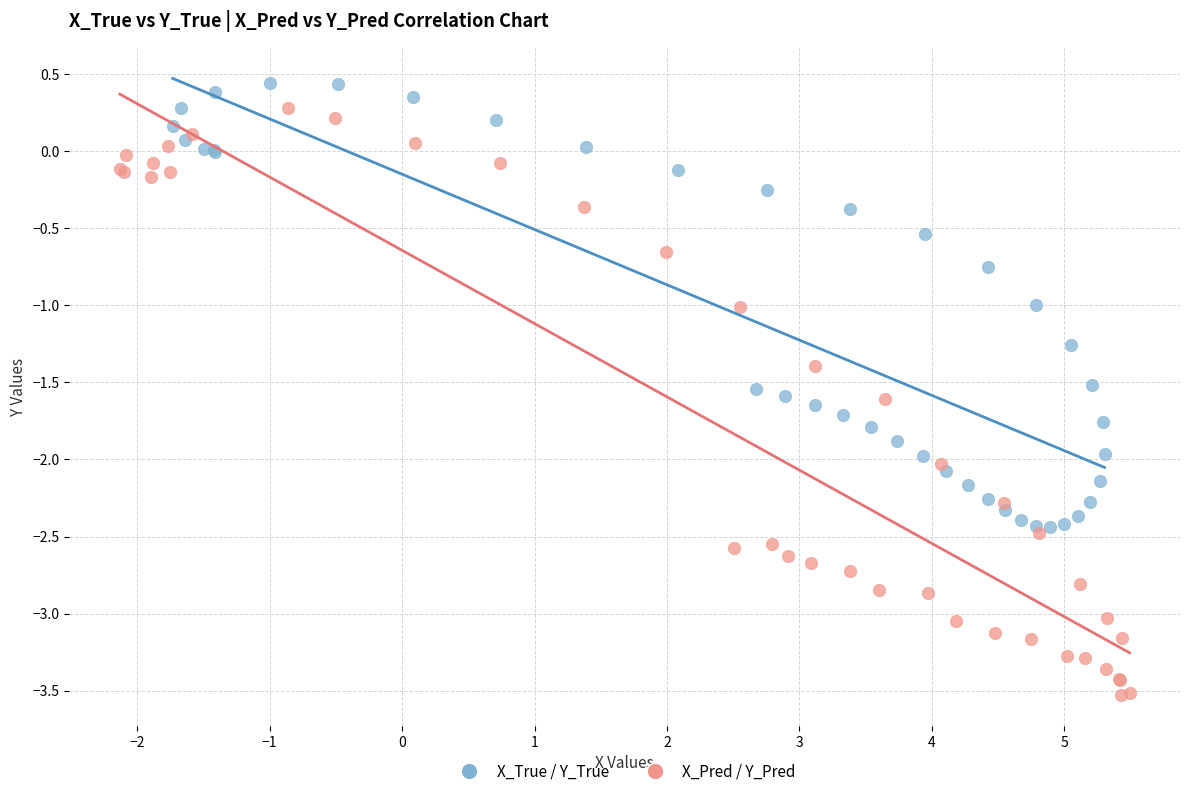

Which series reaches the minimum Y coordinate?

X_Pred / Y_Pred